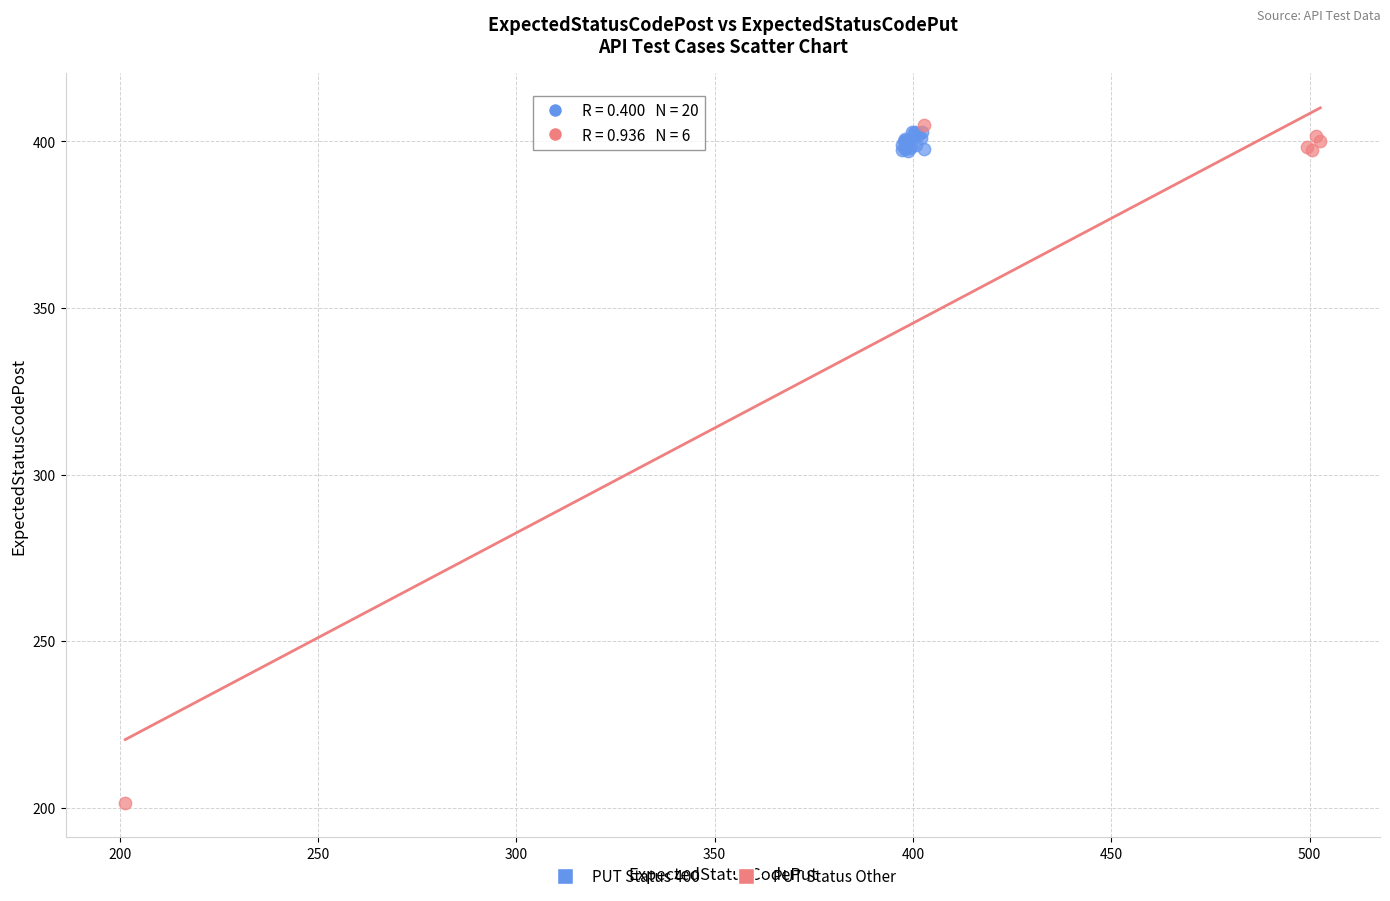

Which series contains the lowest Y value?

PUT Status Other